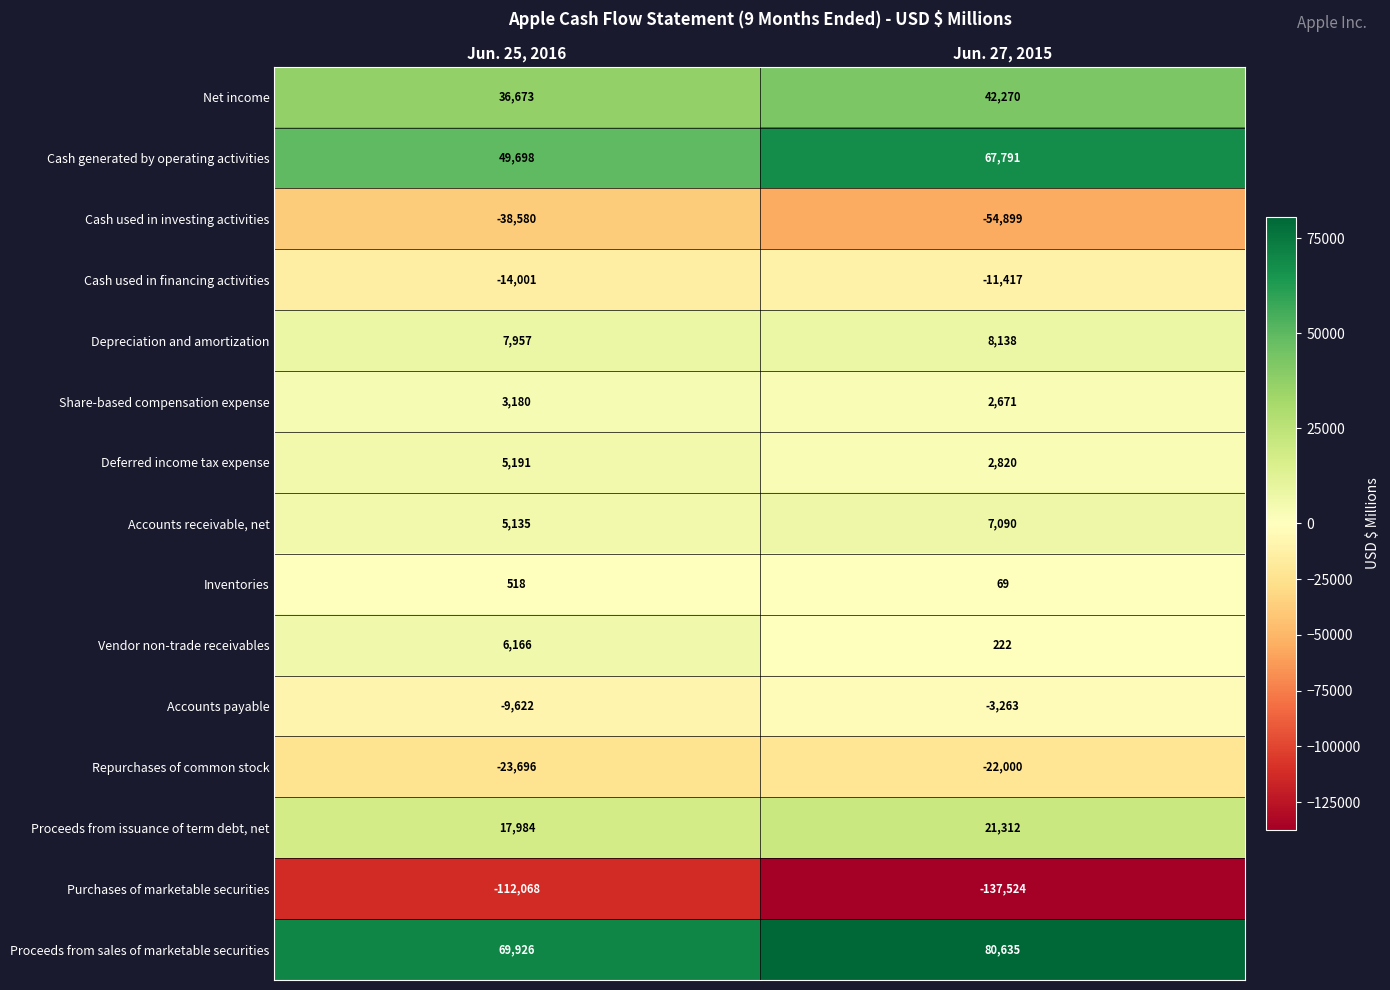

Reading left to right, extract all data points from this chart.

Net income: 36673	42270
Cash generated by operating activities: 49698	67791
Cash used in investing activities: -38580	-54899
Cash used in financing activities: -14001	-11417
Depreciation and amortization: 7957	8138
Share-based compensation expense: 3180	2671
Deferred income tax expense: 5191	2820
Accounts receivable, net: 5135	7090
Inventories: 518	69
Vendor non-trade receivables: 6166	222
Accounts payable: -9622	-3263
Repurchases of common stock: -23696	-22000
Proceeds from issuance of term debt, net: 17984	21312
Purchases of marketable securities: -112068	-137524
Proceeds from sales of marketable securities: 69926	80635